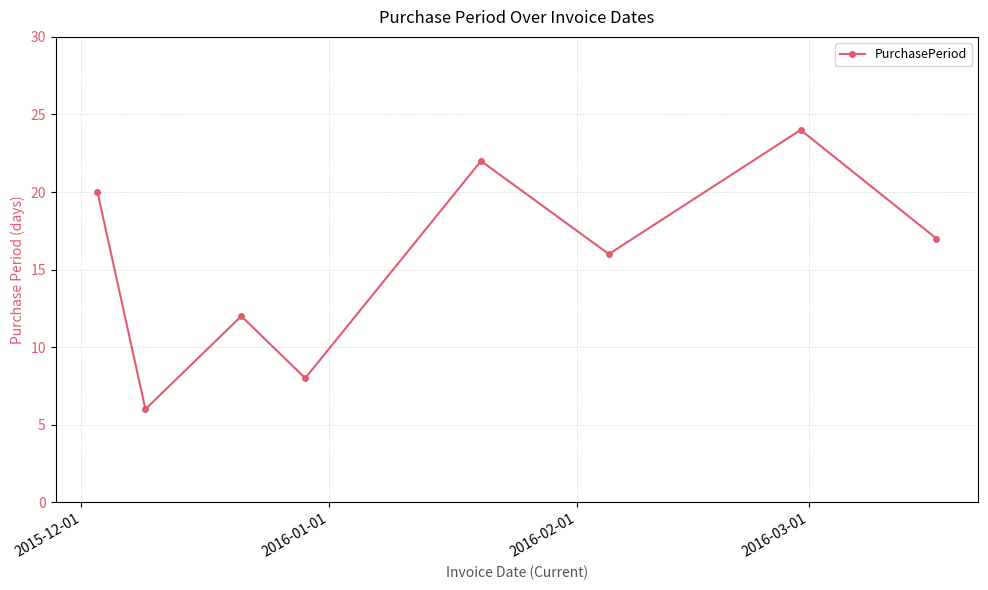

What is the maximum value shown in the chart?

24